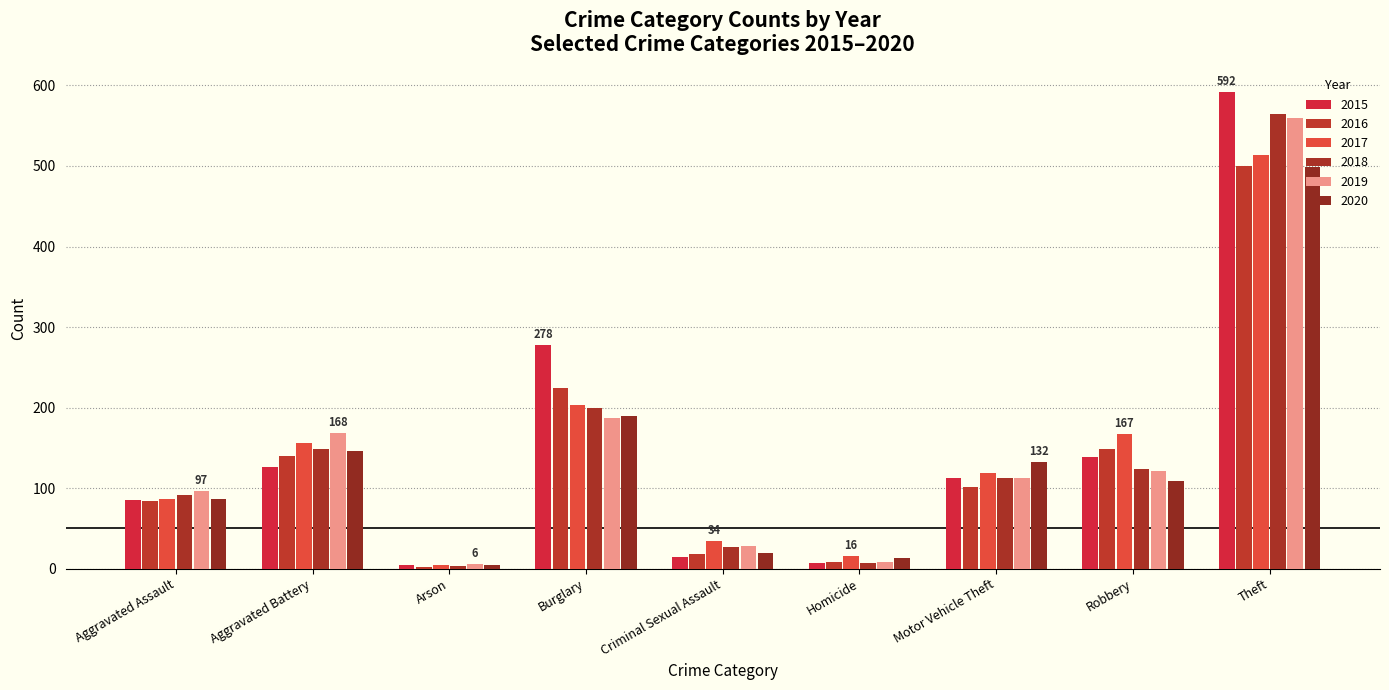

What is the smallest value displayed?

2